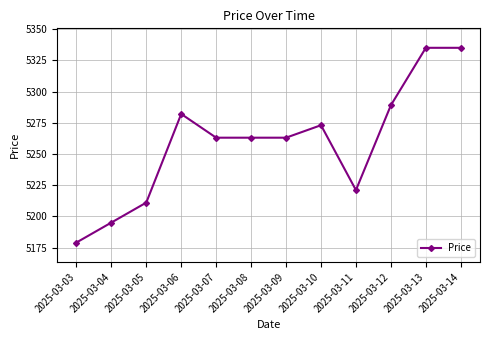

What is the greatest value displayed?

5335